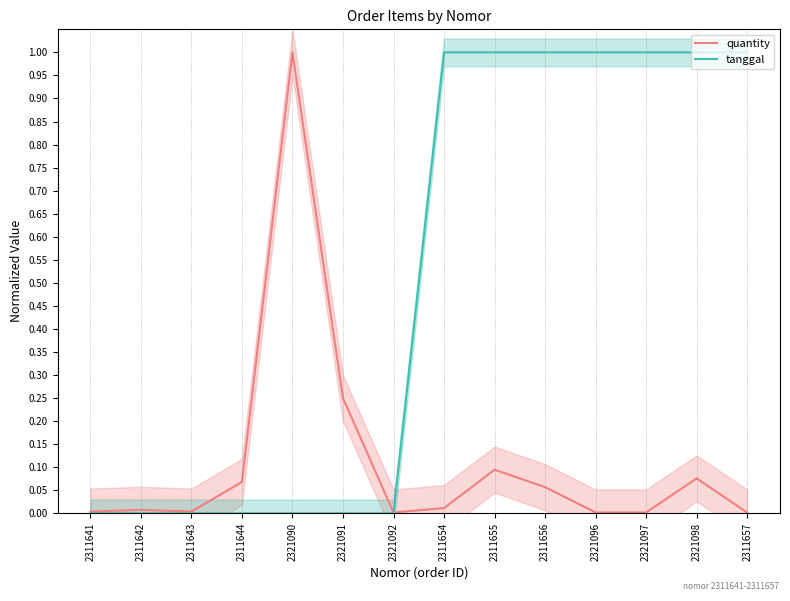

Which series has the largest total across all categories?

tanggal